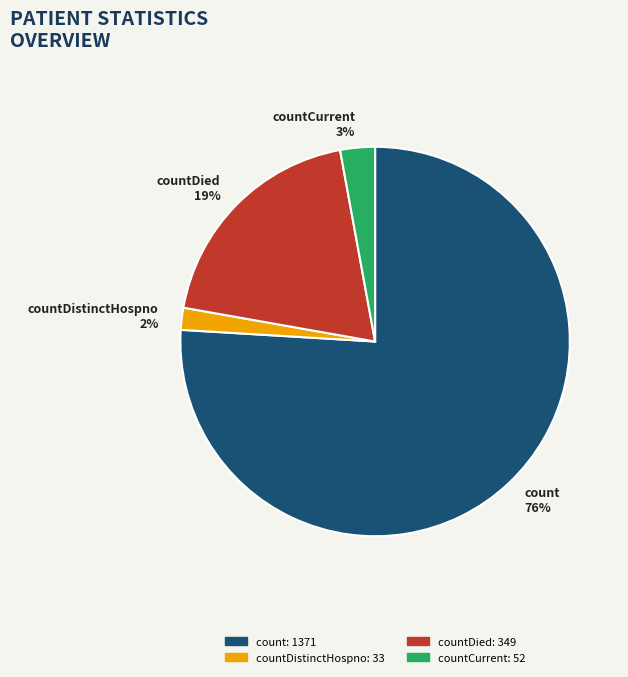

To the nearest percent, what is the difference between the largest and smallest slice percentages?

74%